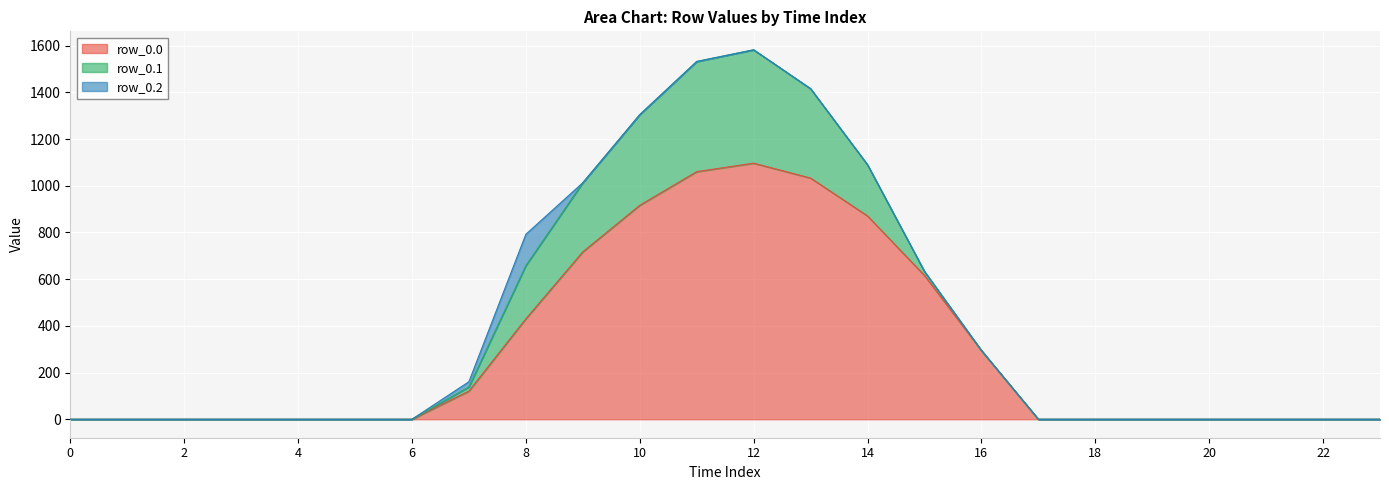

Is the value of row_0.1 at 0 greater than the value of row_0.2 at 19?

No